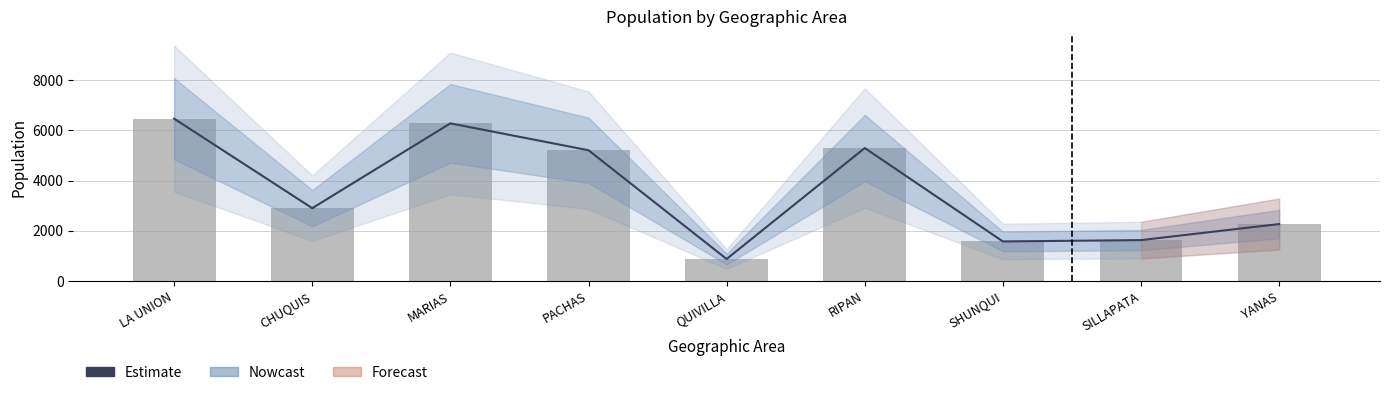

List the labels in order of value, smallest first.

QUIVILLA, SHUNQUI, SILLAPATA, YANAS, CHUQUIS, PACHAS, RIPAN, MARIAS, LA UNION